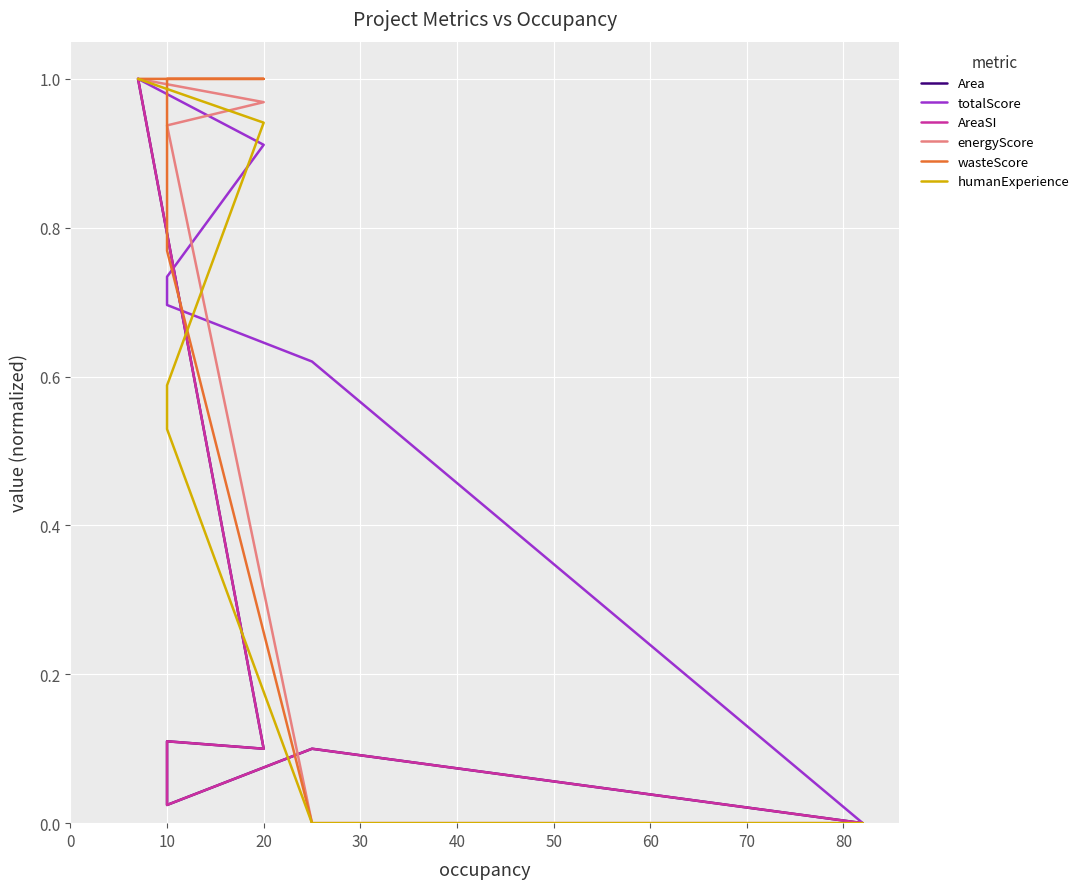

Is this an area chart (filled region under the line)?

No